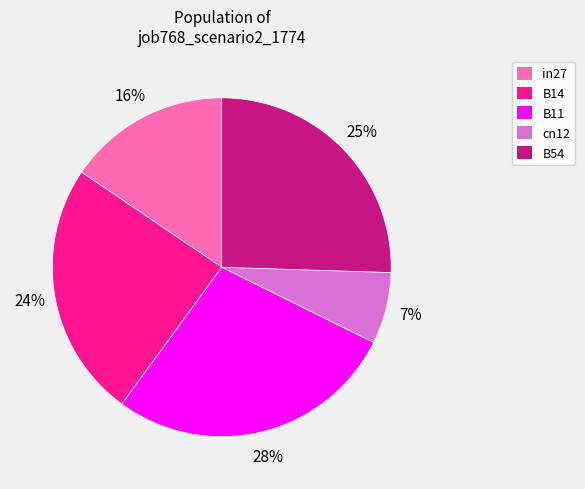

What percentage is the B54 slice, to the nearest percent?

25%